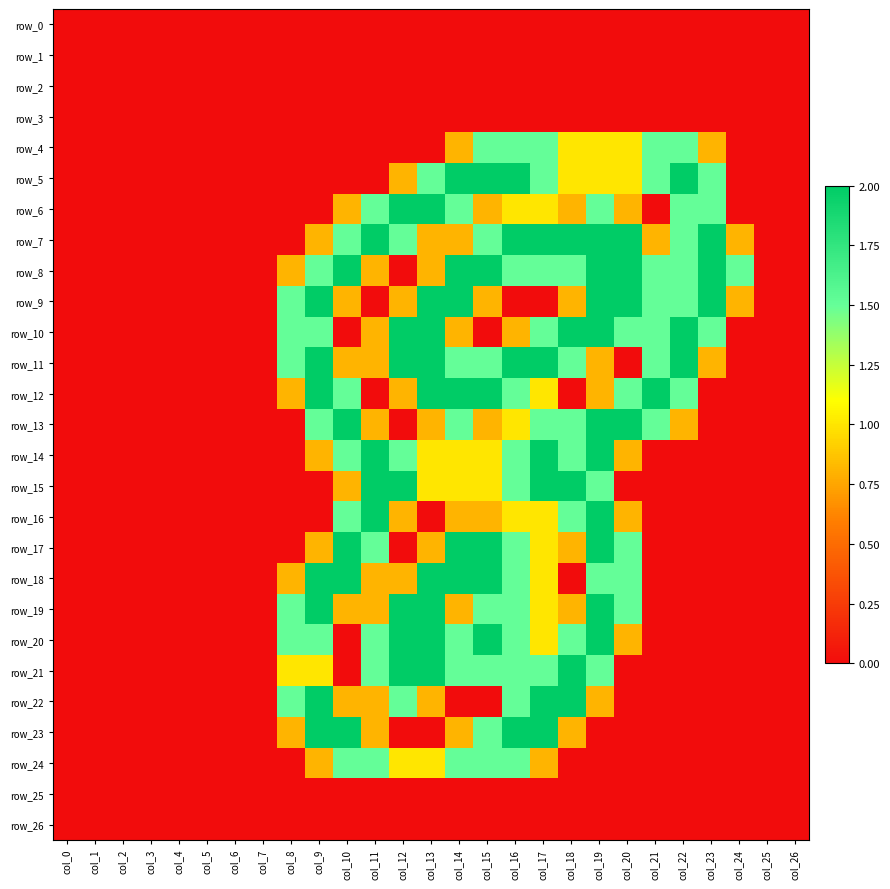

Which has a higher value, col_24 or col_4?

col_24